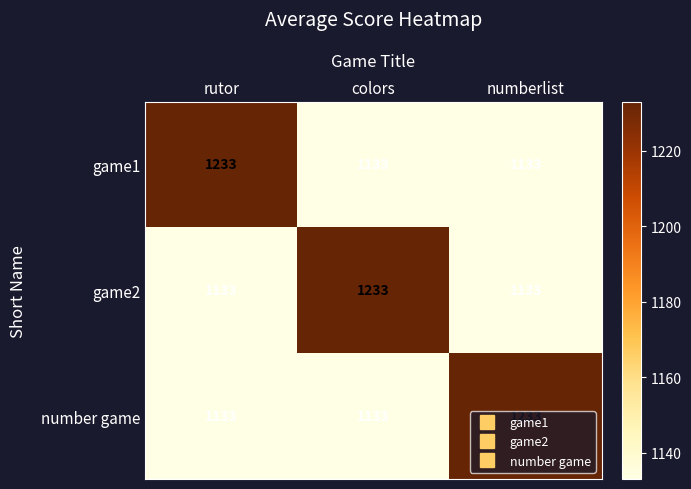

The value of game2 at colors is 1233. True or false?

True